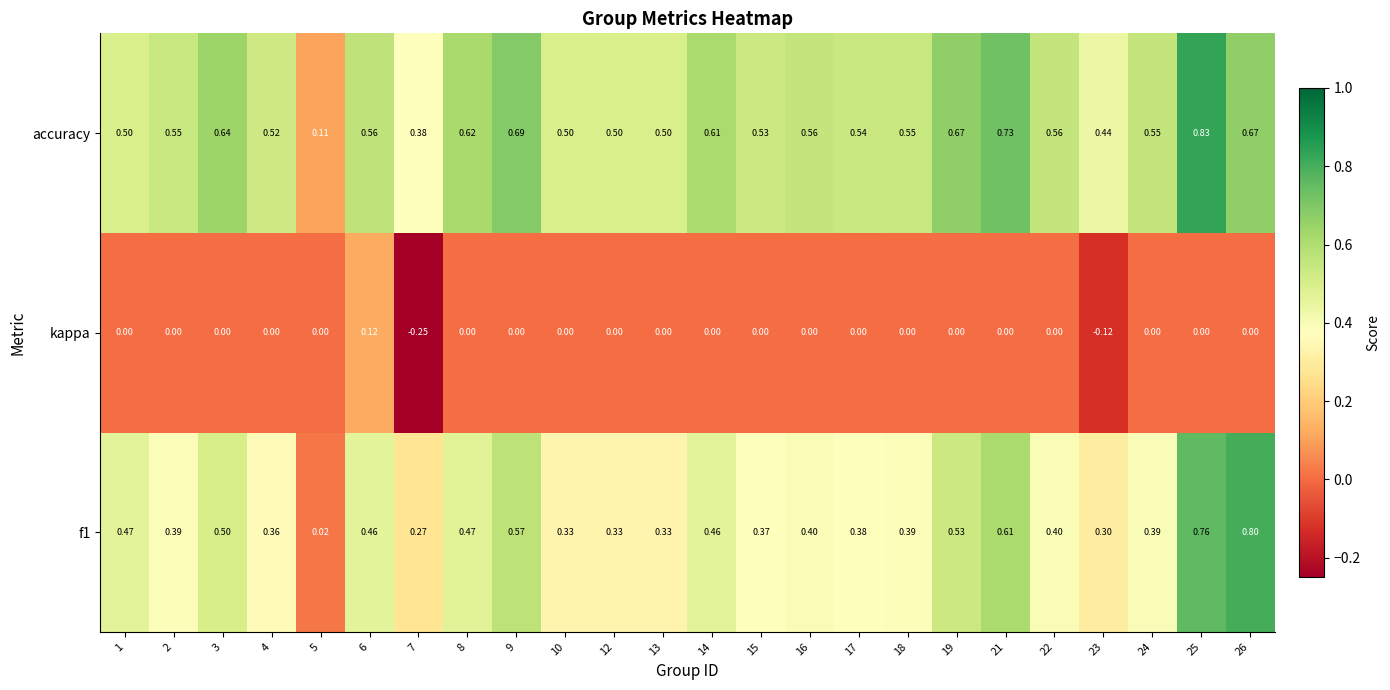

Count the number of categories in the chart.

24